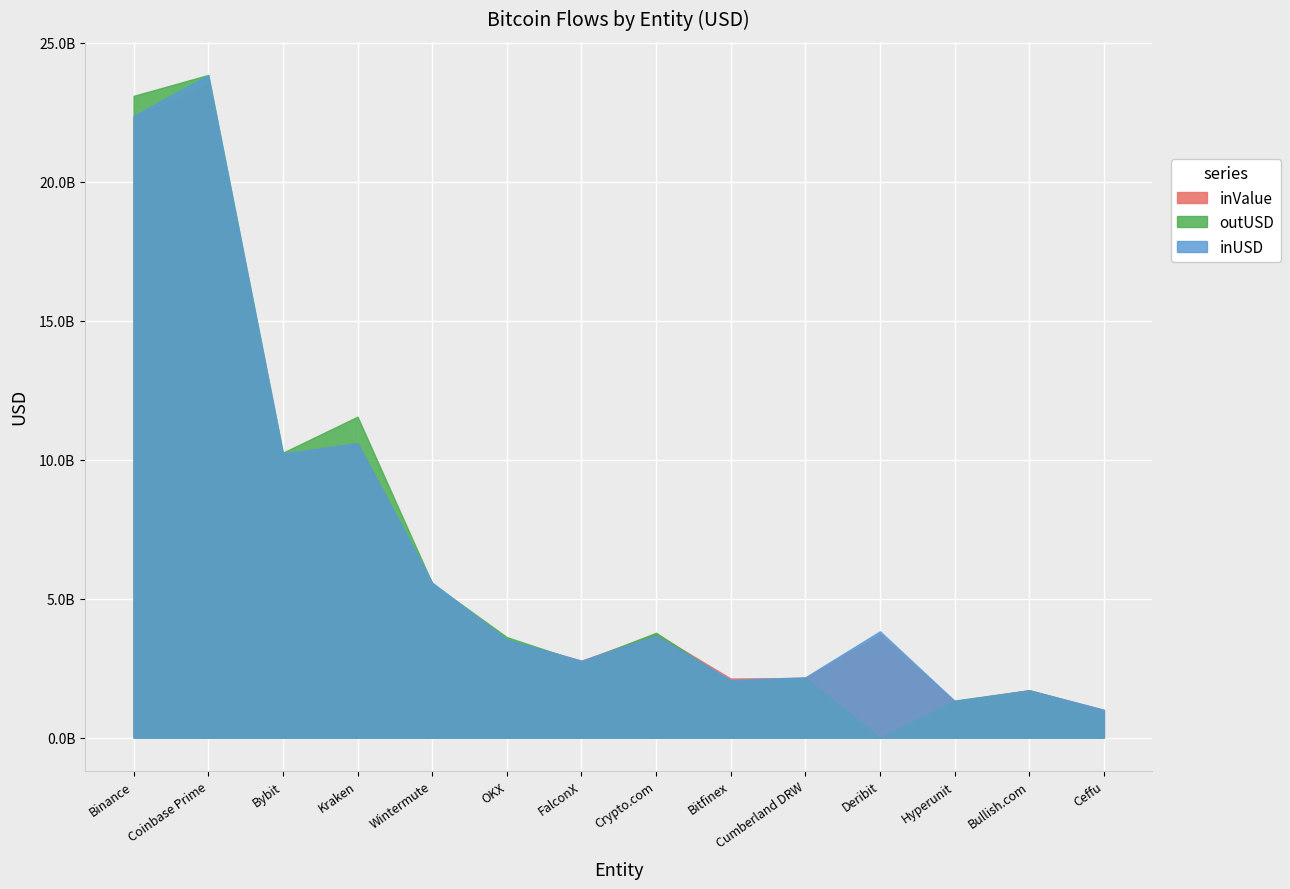

How many values in the inUSD series exceed 3665882712?

7